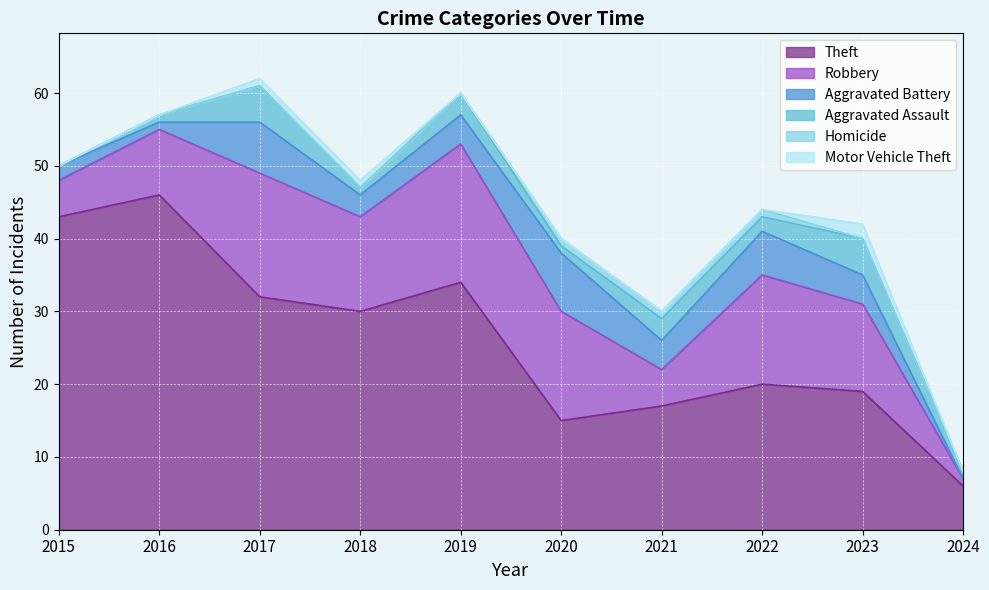

Which has a higher value, 2018 or 2015?

2015